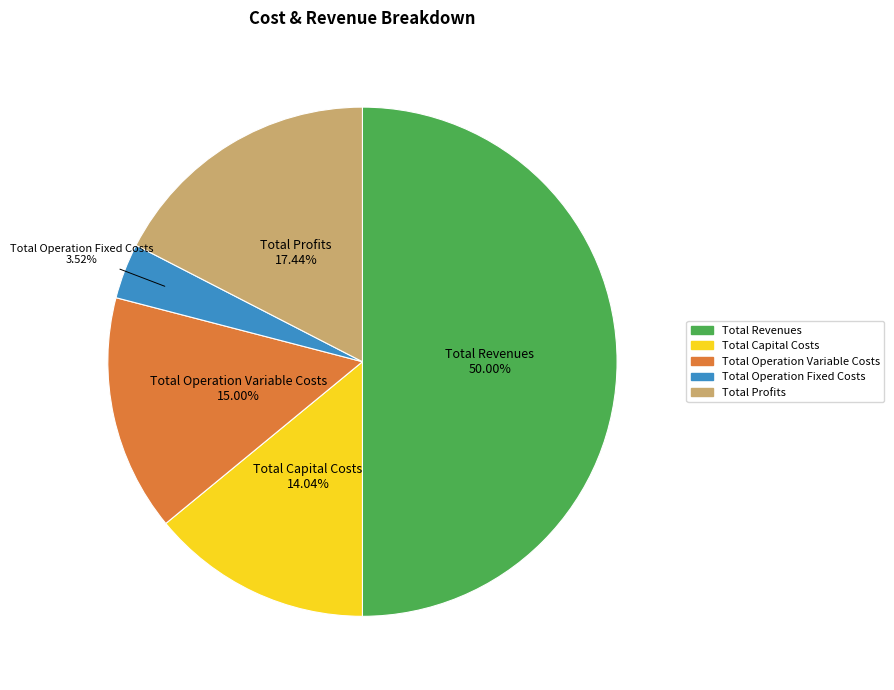

What is the total percentage of Total Capital Costs and Total Operation Variable Costs?

29.0%